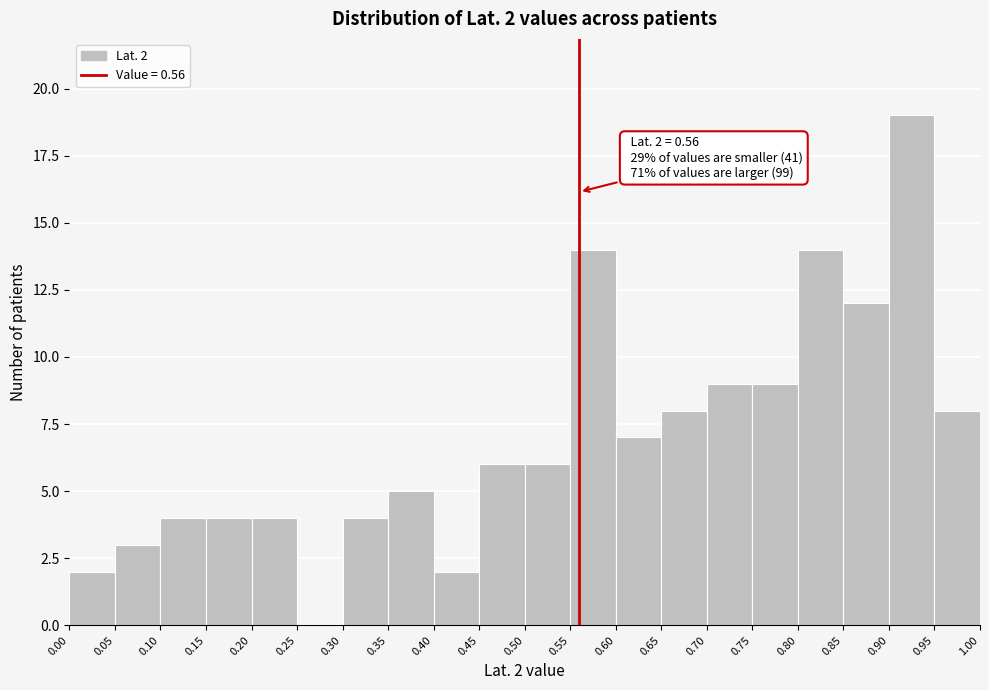

Over which range of the x-axis is the bar tallest?

0.90 to 0.95